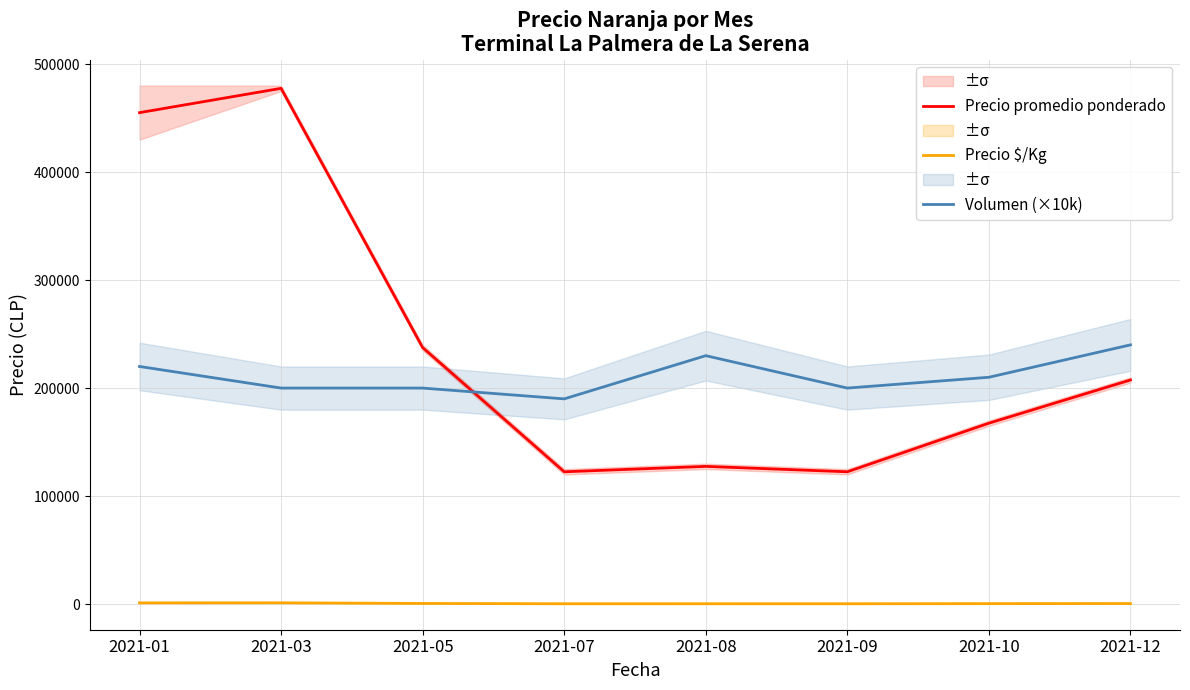

How many lines are shown in the chart?

3